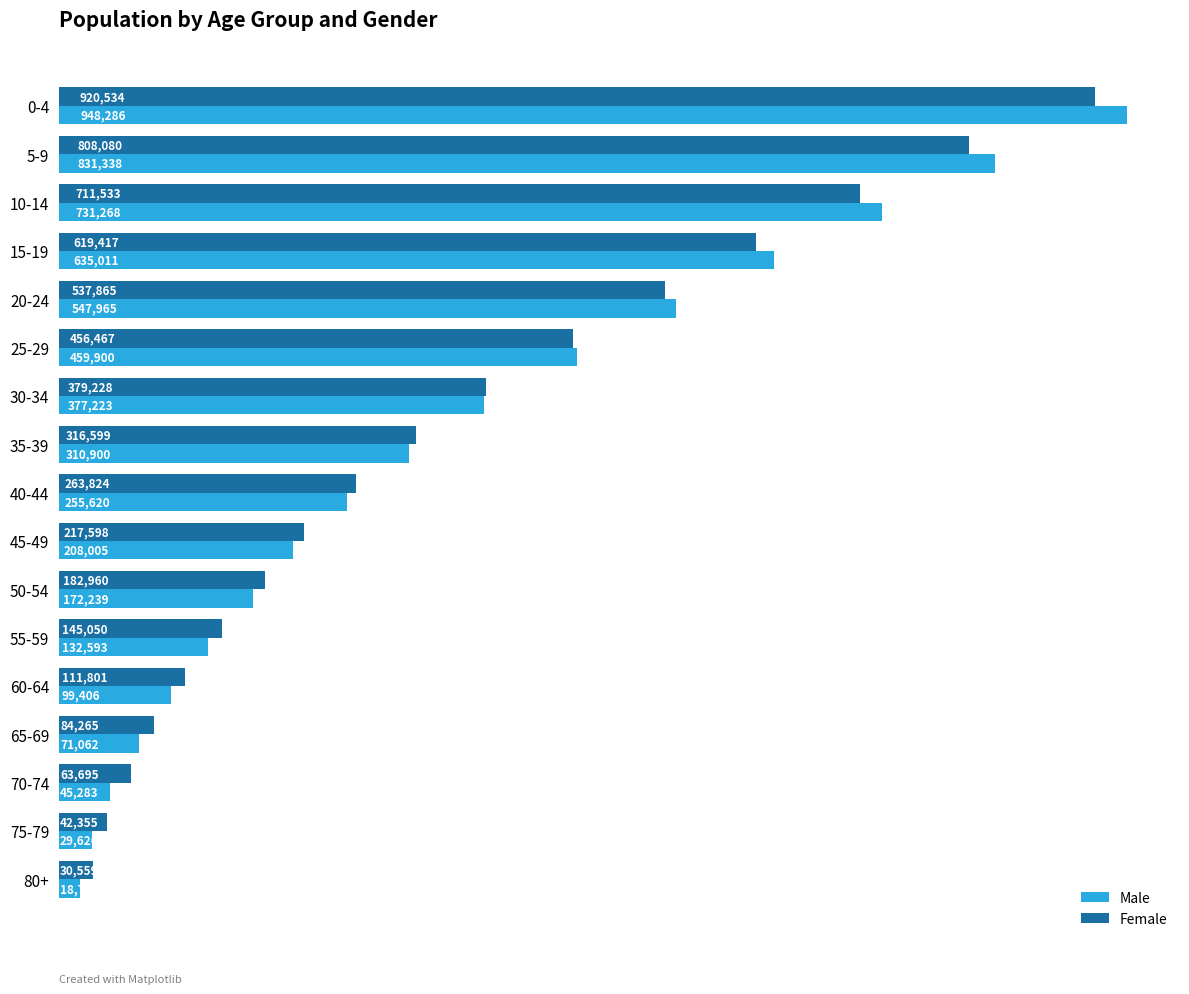

Which series has the widest spread of values?

Male